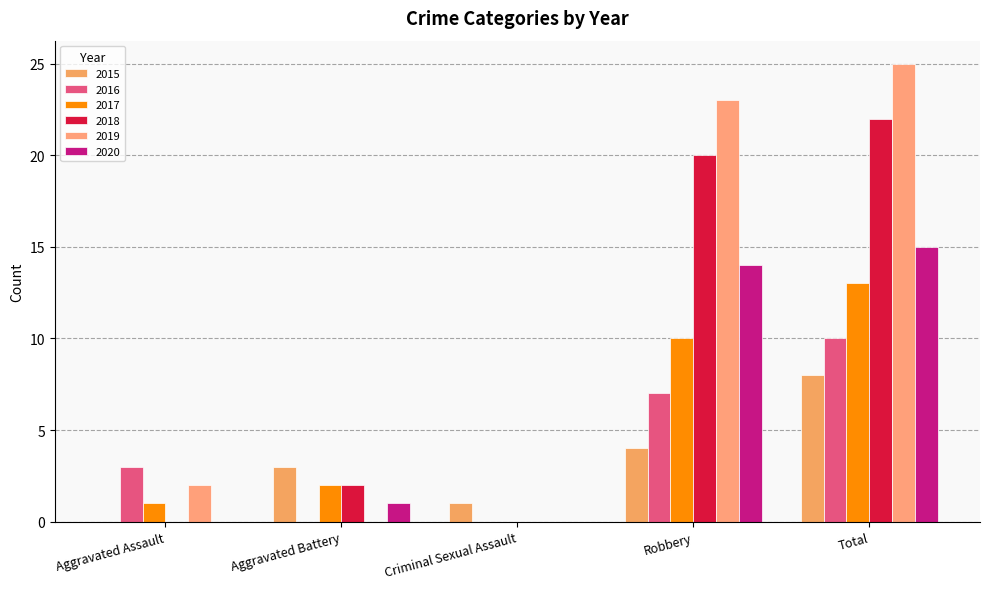

What is the label of the 2nd bar from the left?

Aggravated Battery